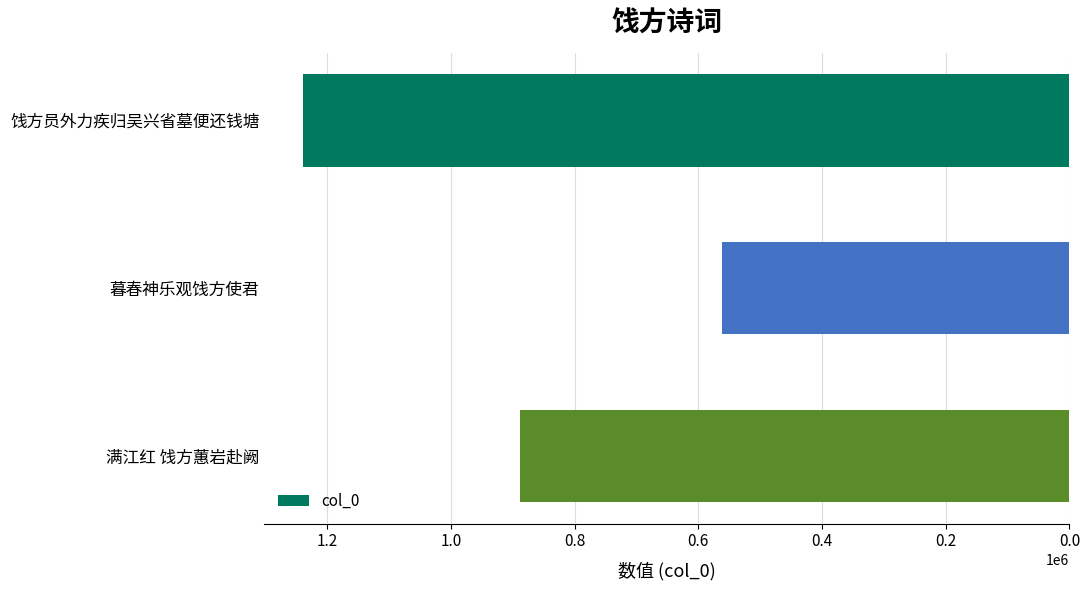

Does the chart contain stacked bars?

No